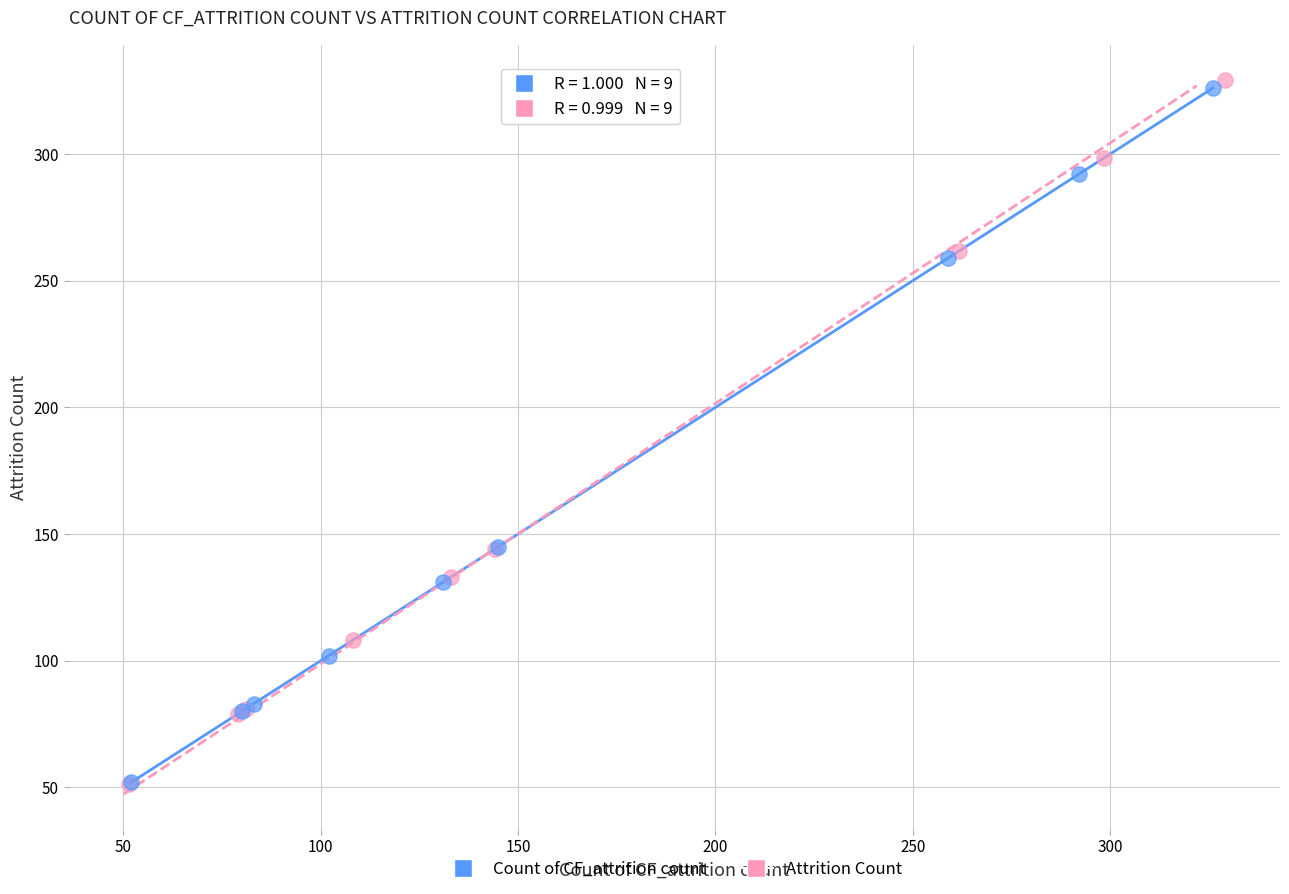

Which series has the widest spread of Y values?

Attrition Count